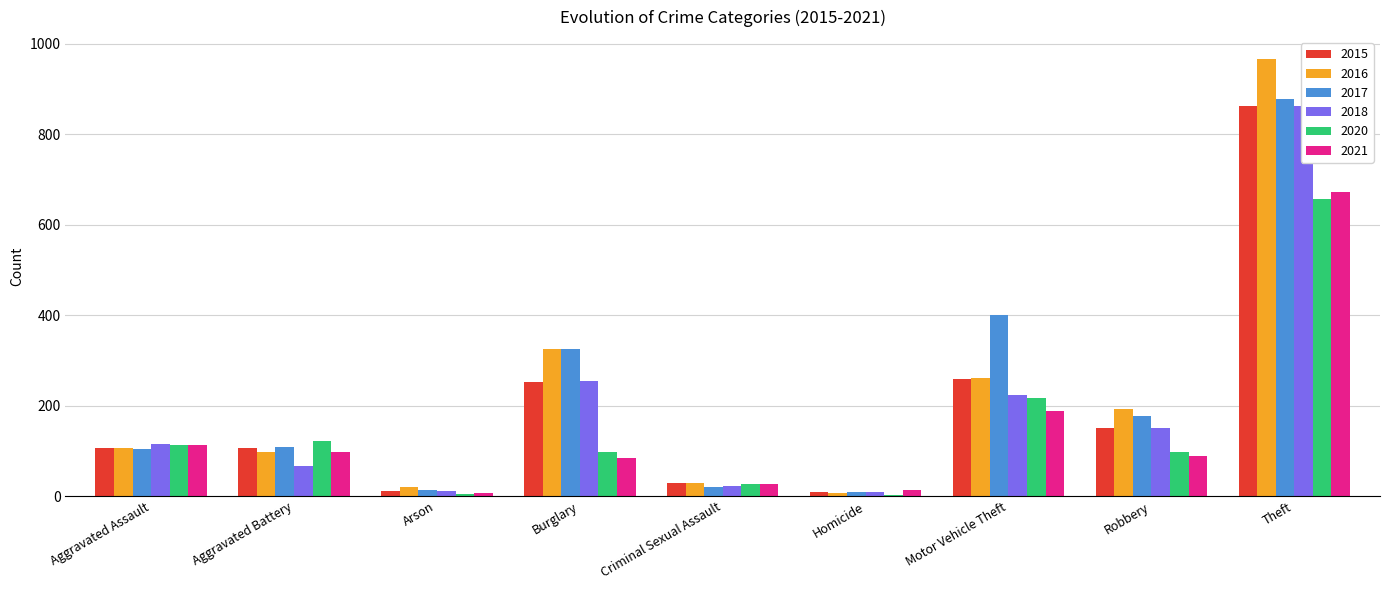

Is the value of 2020 at Robbery greater than the value of 2021 at Burglary?

Yes